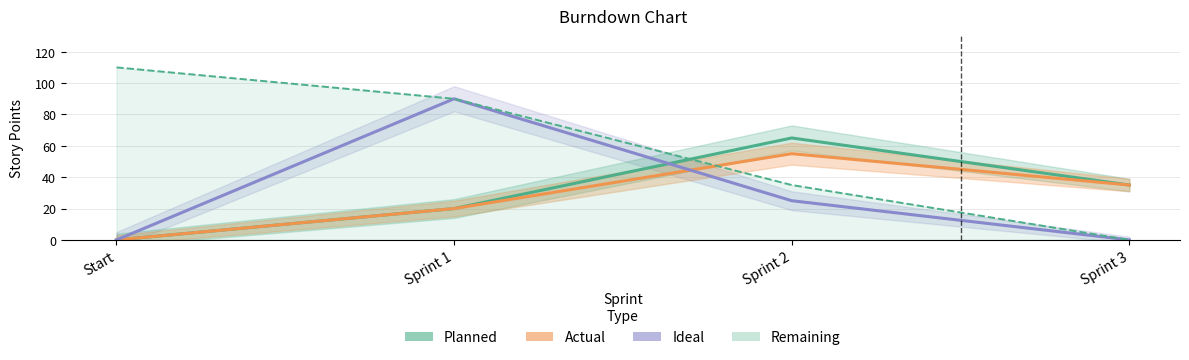

List the labels in order of Ideal value, smallest first.

Start, Sprint 3, Sprint 2, Sprint 1